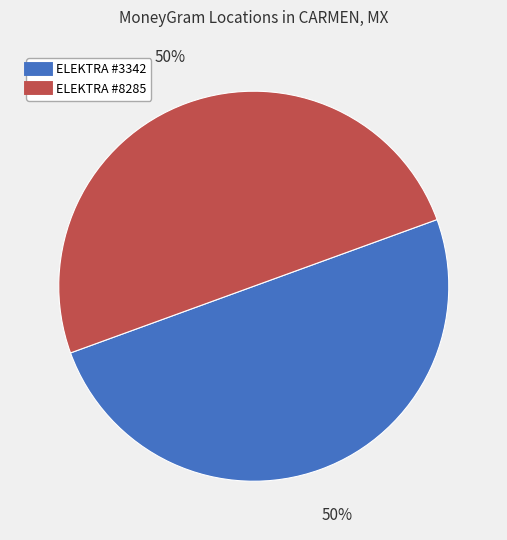

To the nearest percent, what is the average slice percentage?

50%